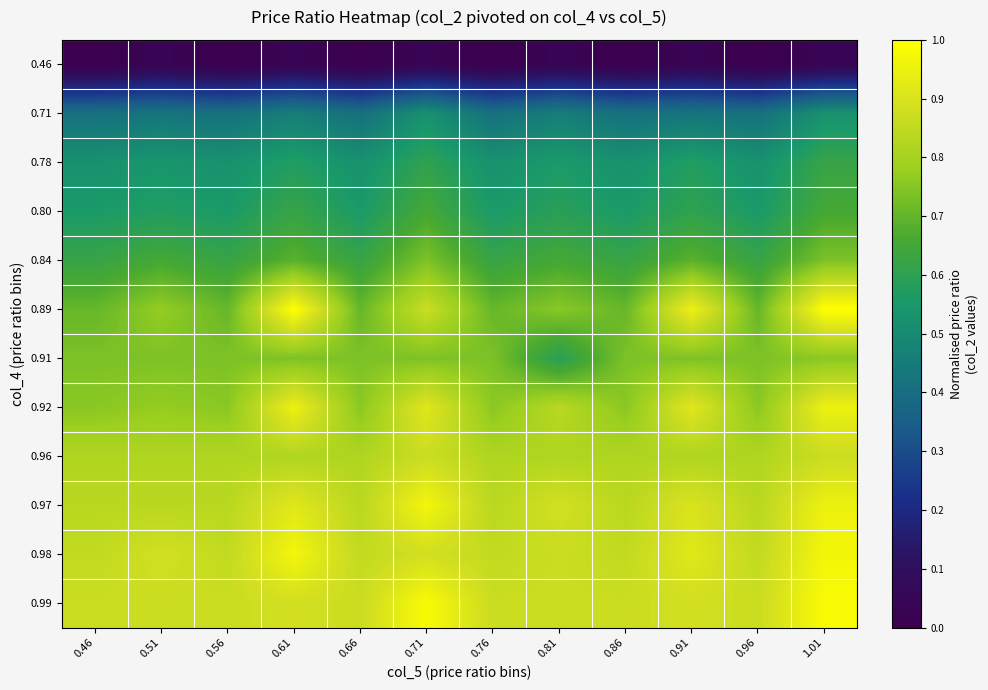

Rank the series by their maximum value, from highest to lowest.

0.89, 0.99, 0.97, 0.98, 0.92, 0.96, 0.91, 0.84, 0.80, 0.78, 0.71, 0.46